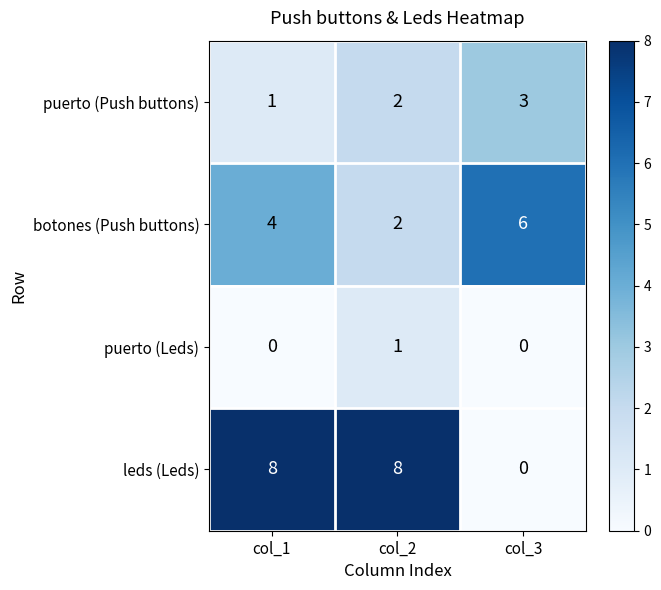

True or false: botones (Push buttons) has a value of 4 at col_1.

True